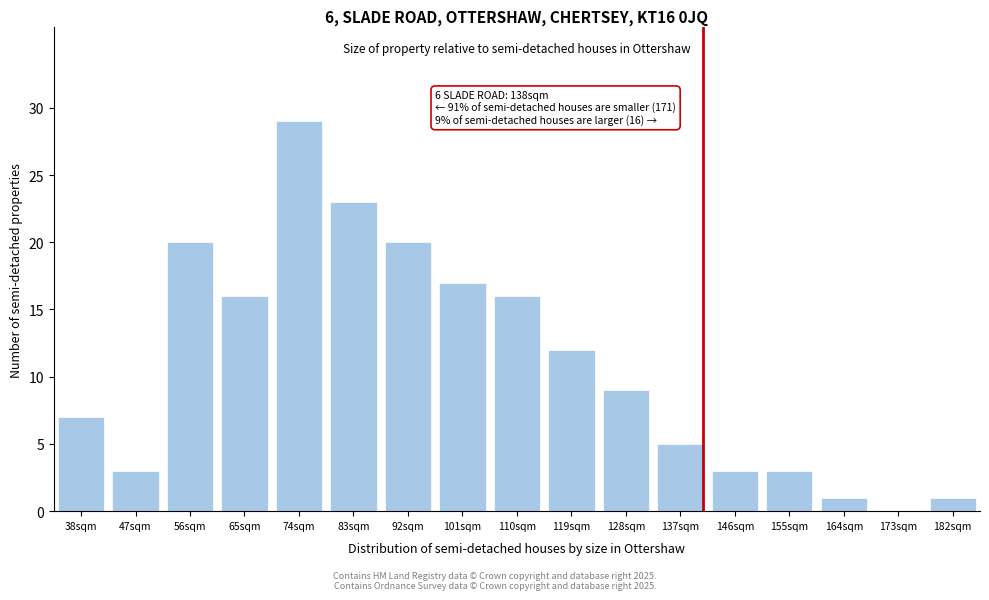

Reading left to right, extract all data points from this chart.

38sqm=7	47sqm=3	56sqm=20	65sqm=16	74sqm=29	83sqm=23	92sqm=20	101sqm=17	110sqm=16	119sqm=12	128sqm=9	137sqm=5	146sqm=3	155sqm=3	164sqm=1	173sqm=0	182sqm=1